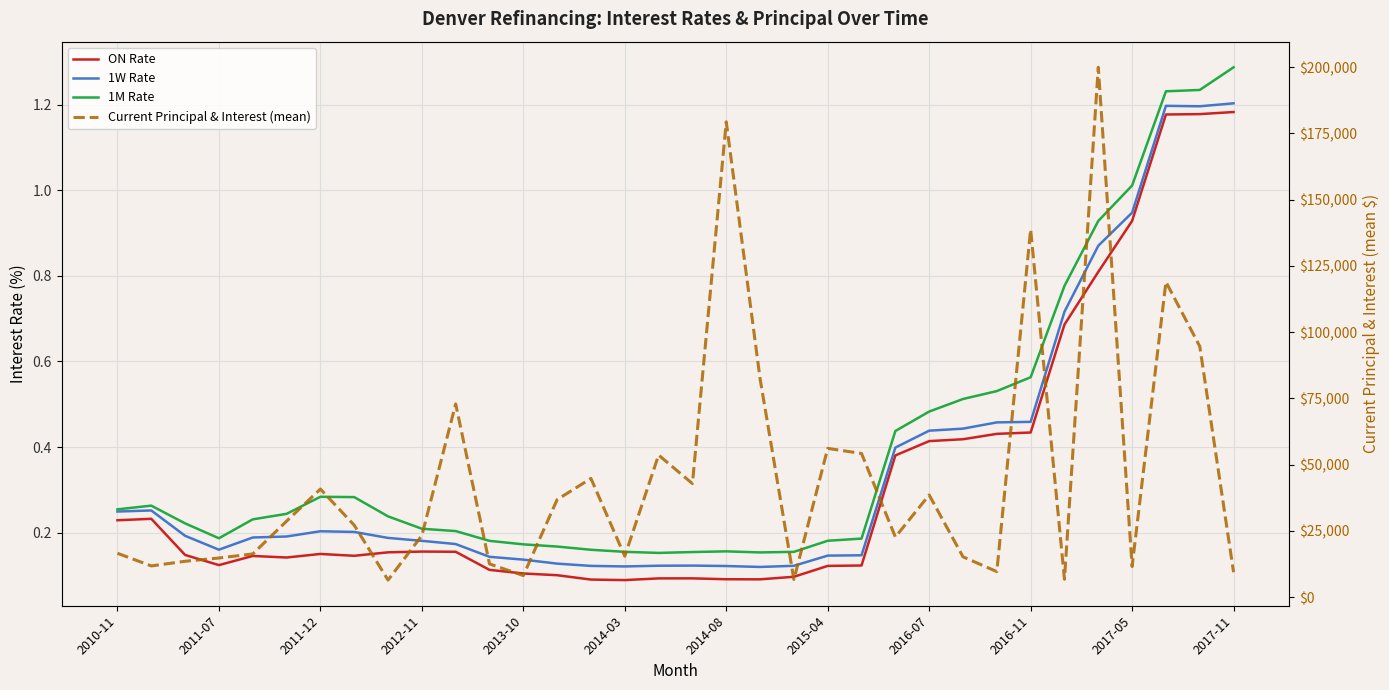

Which series changed the most between 26 and 27?

Current Principal & Interest (mean)